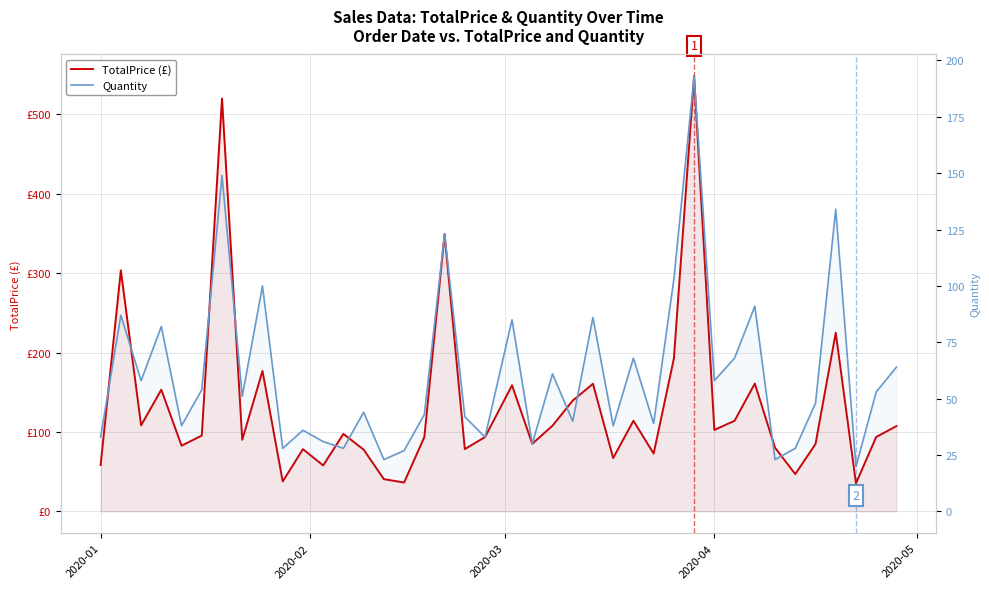

What is the minimum value shown in the chart?

20.0